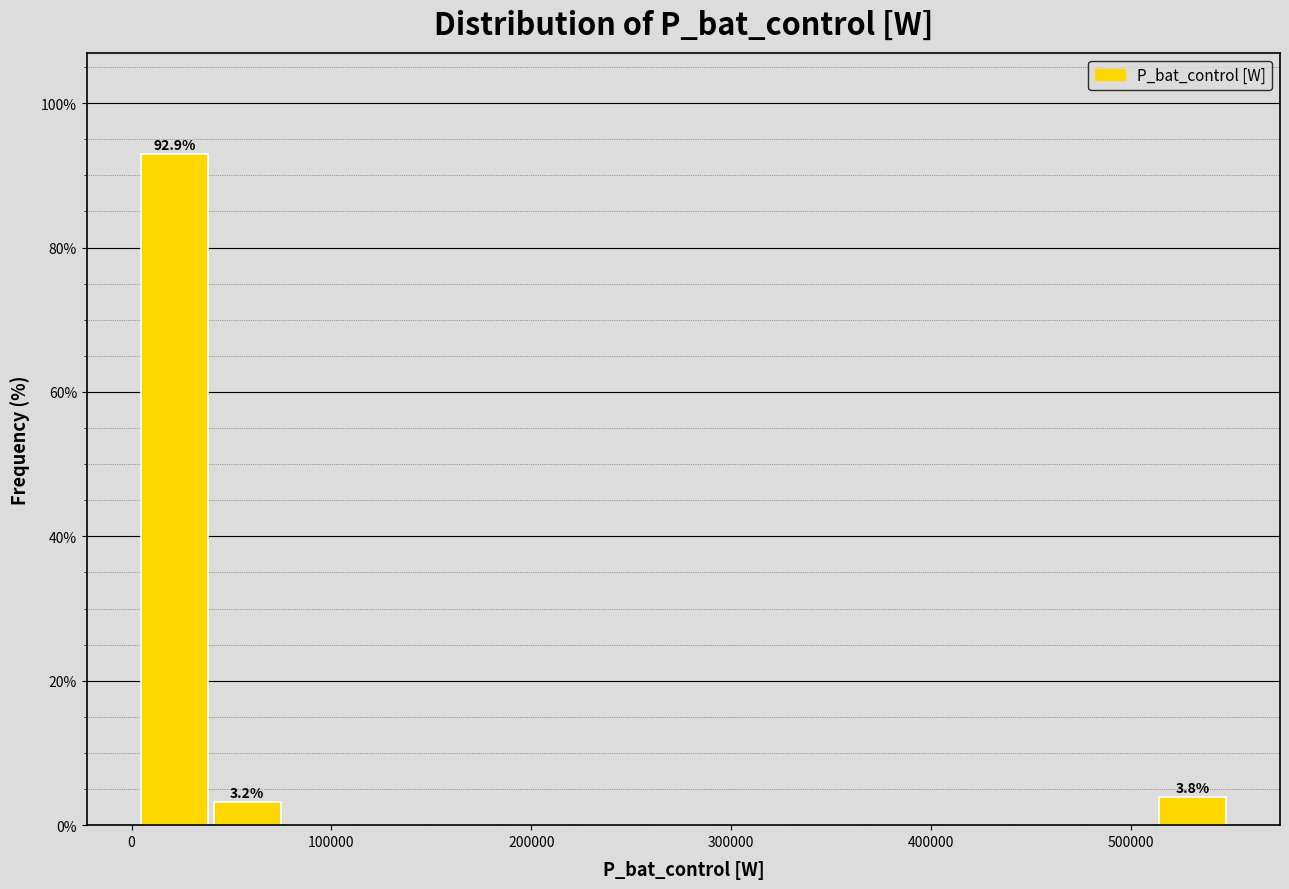

Around what value on the x-axis is the tallest bar? Give the approximate position of its centre, as read against the axis.

20000